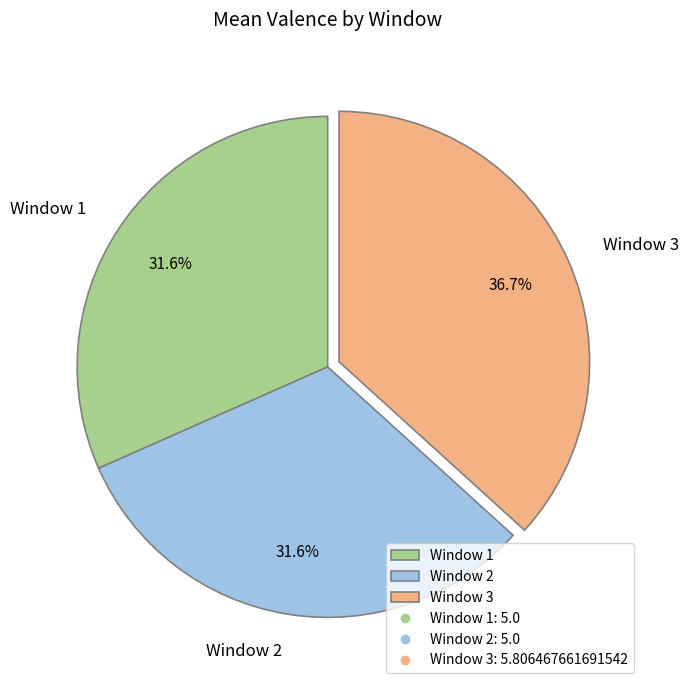

What is the ratio of the value at Window 2 to the value at Window 3?

0.9